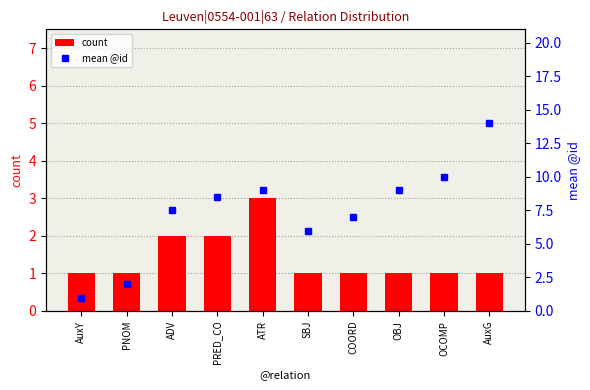

Count the count values in the range 1 to 2.

9